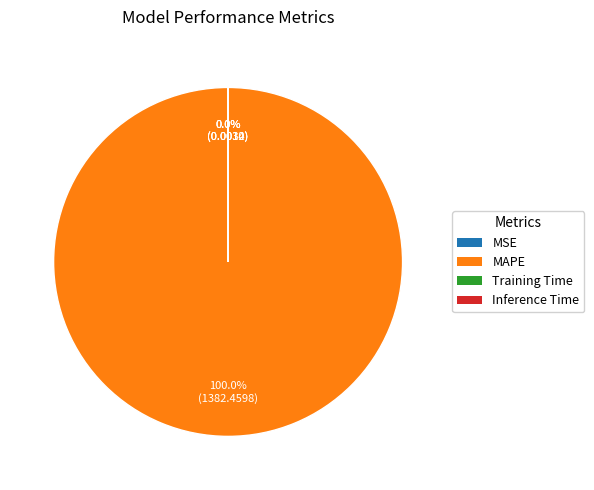

How many slices are in this pie chart?

4